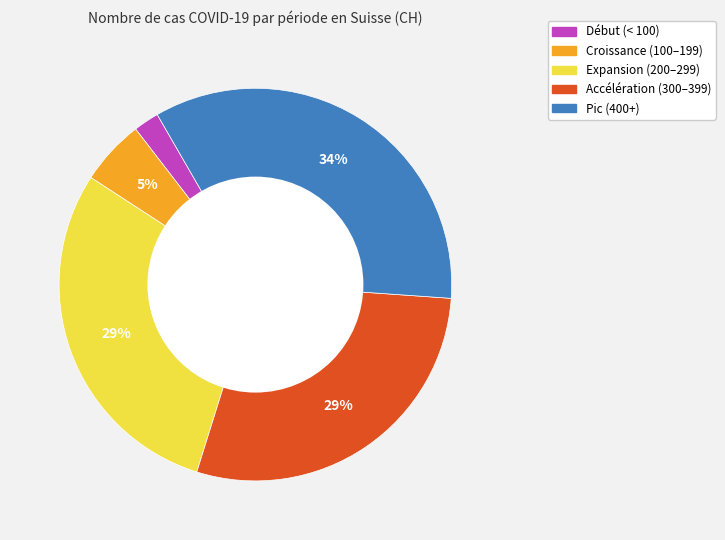

To the nearest percent, what is the difference between the largest and smallest slice percentages?

32%